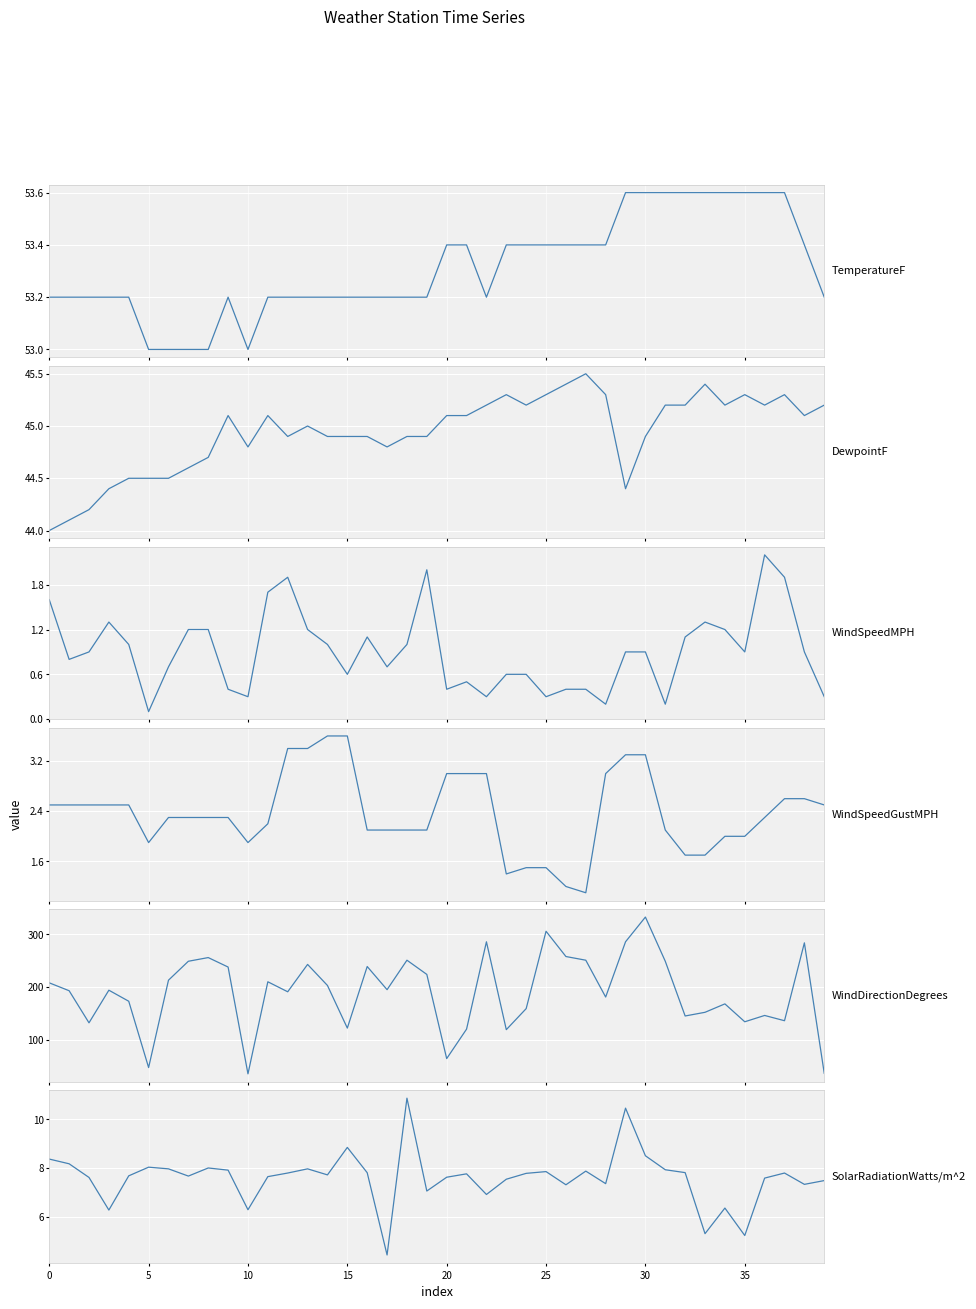

Rank the series by their maximum value, from highest to lowest.

WindDirectionDegrees, TemperatureF, DewpointF, SolarRadiationWatts/m^2, WindSpeedGustMPH, WindSpeedMPH